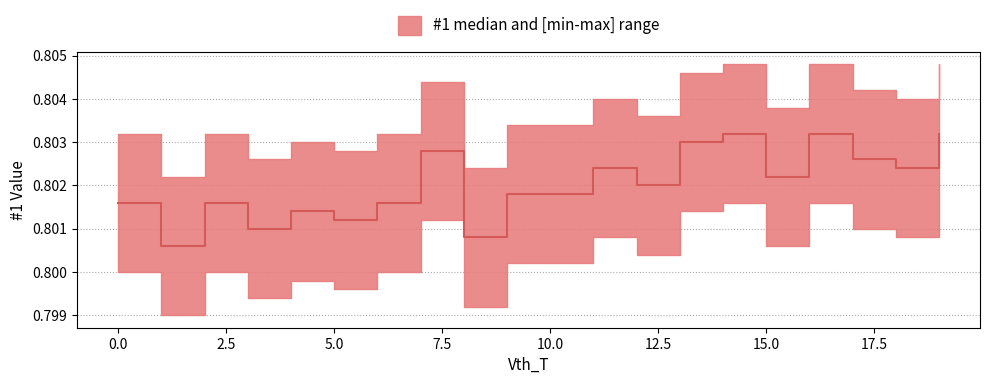

Is this an area chart (filled region under the line)?

No